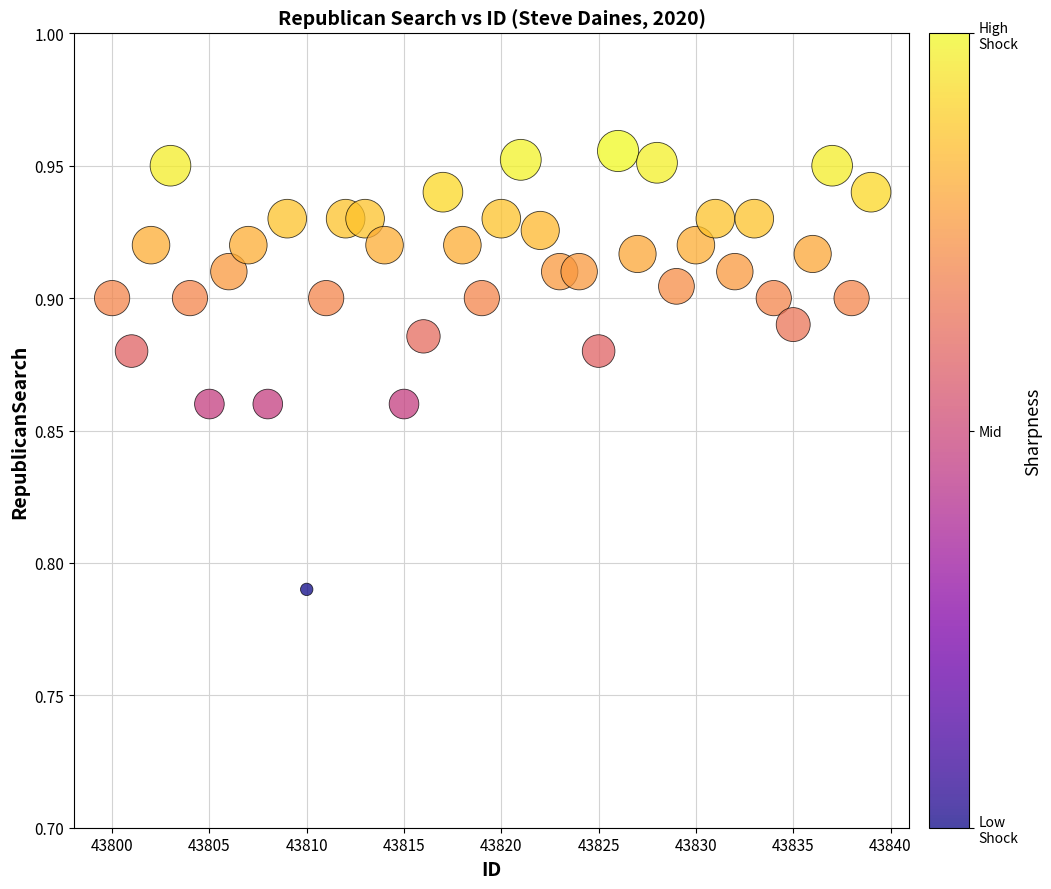

What is the range of X values (max minus min)?

39.0